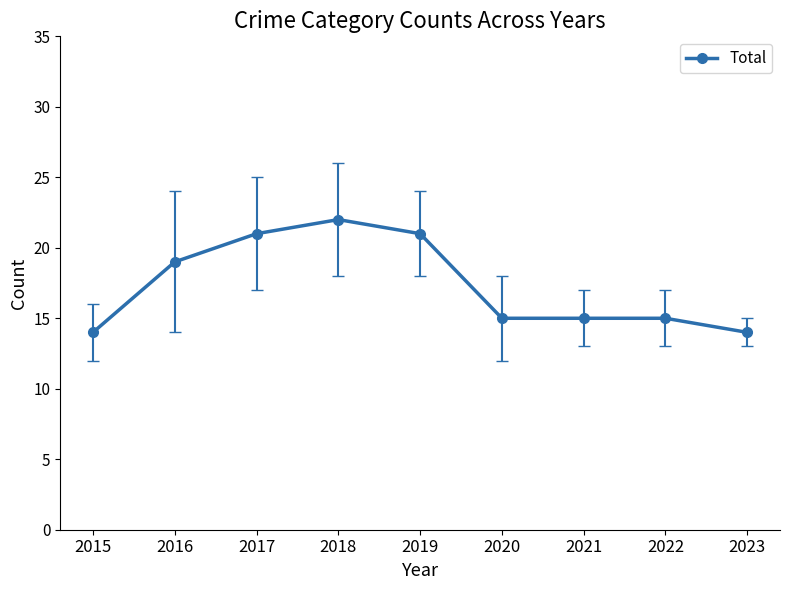

What is the value of the 9th point from the left?

14